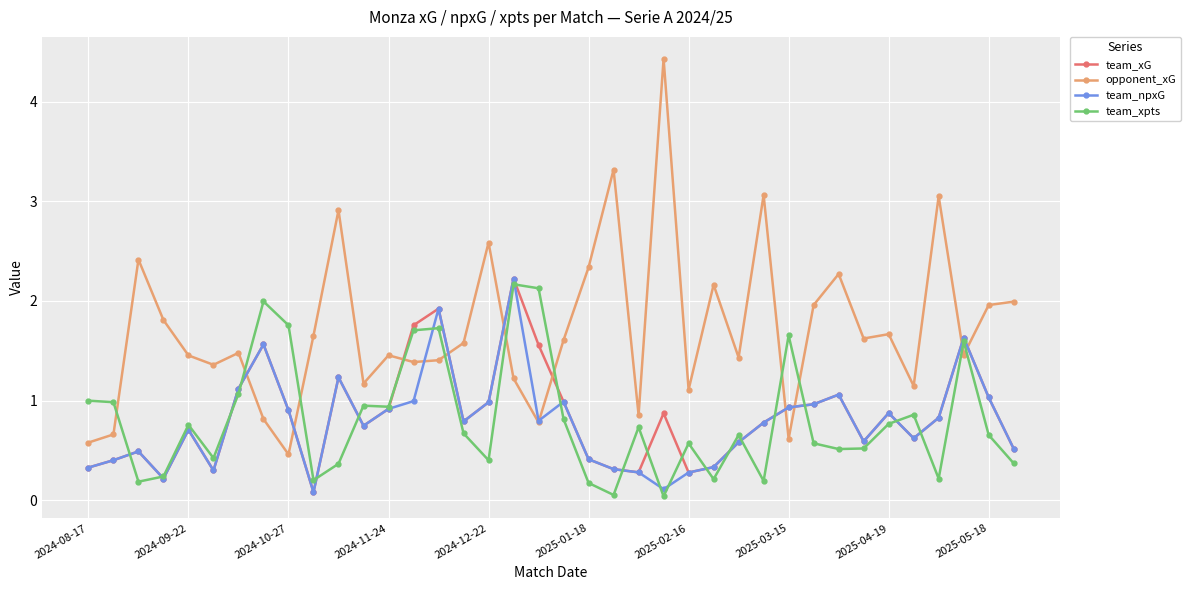

Which series has the largest range (max minus min)?

opponent_xG